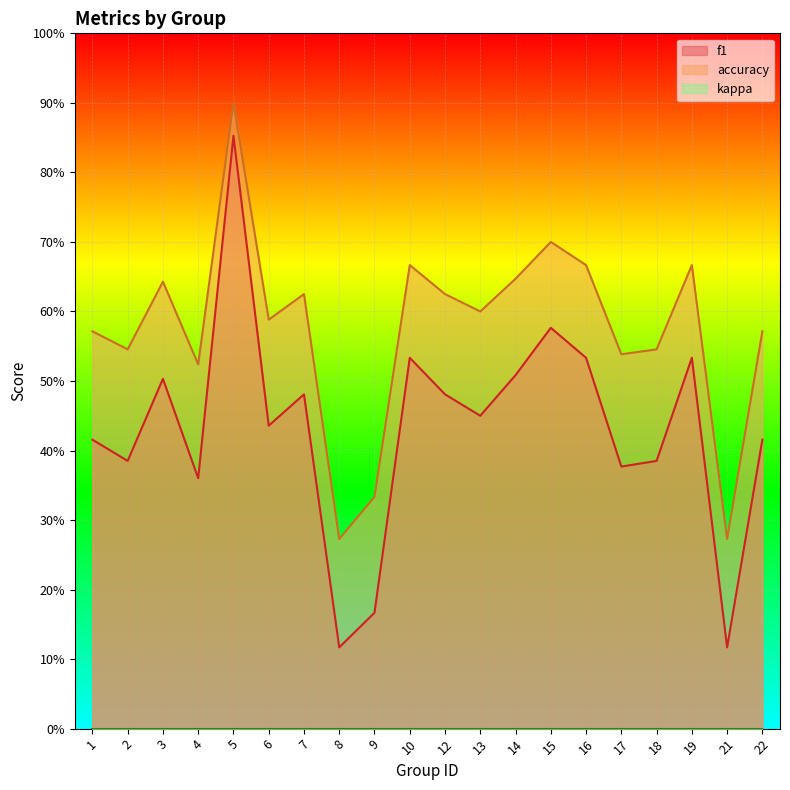

What is the lowest value of the f1 series?

0.1